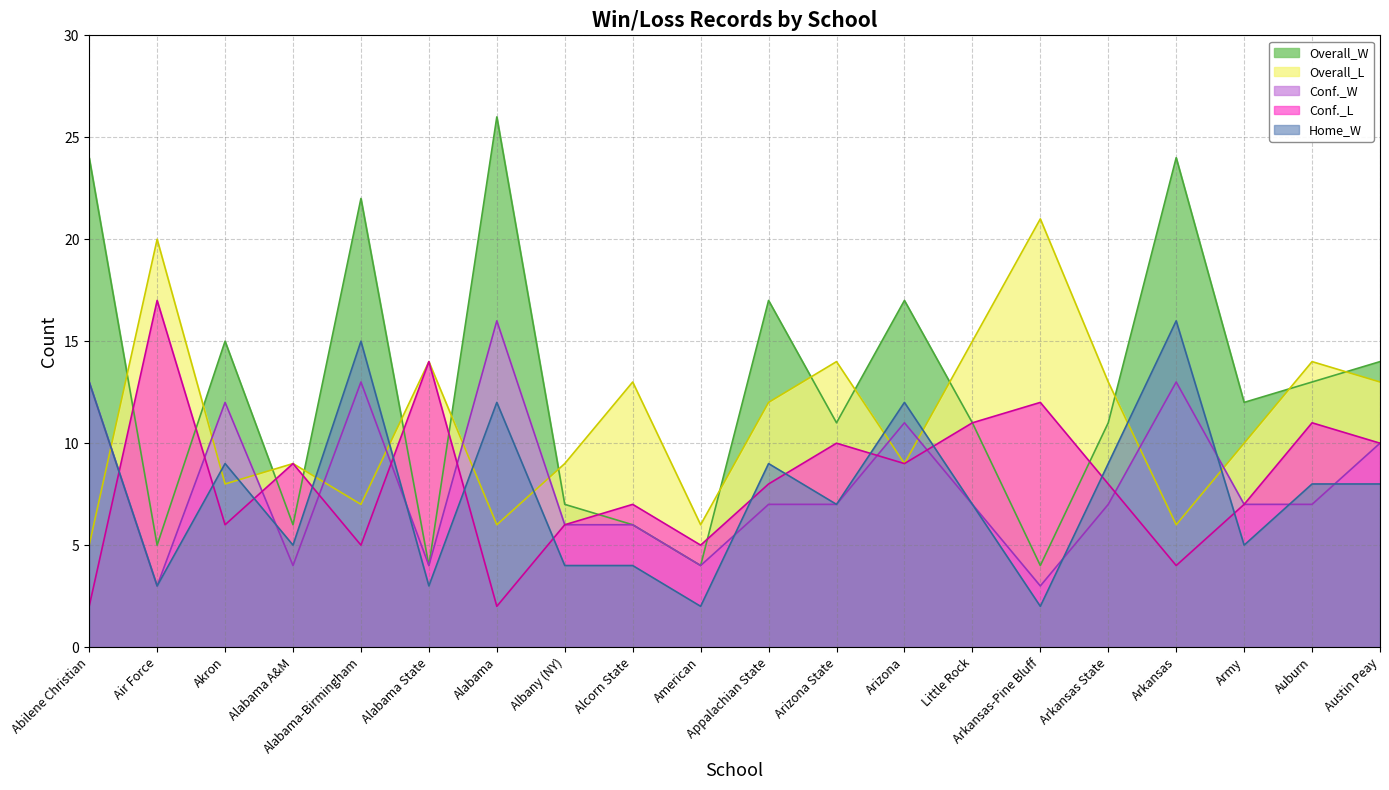

Rank the series by their maximum value, from highest to lowest.

Overall_W, Overall_L, Conf._L, Conf._W, Home_W